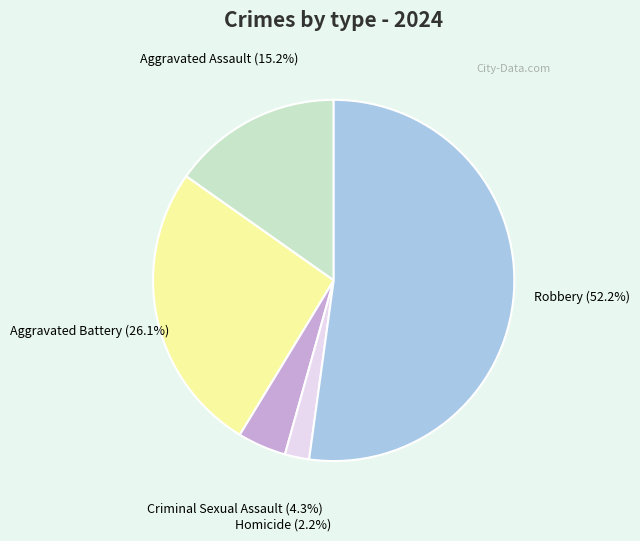

Count the number of slices in the pie.

5